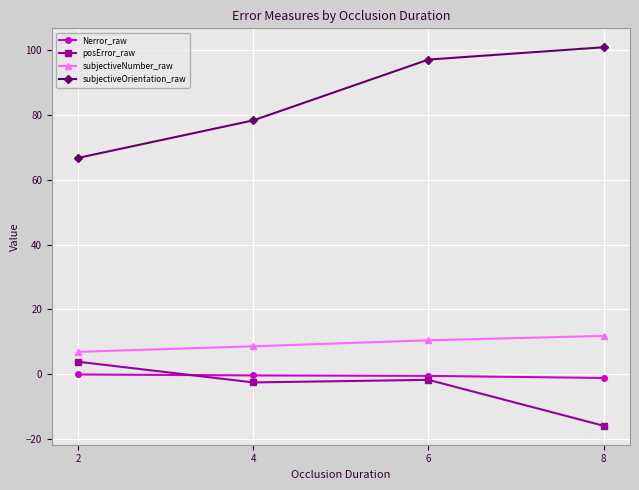

True or false: posError_raw and subjectiveOrientation_raw cross at least once.

False